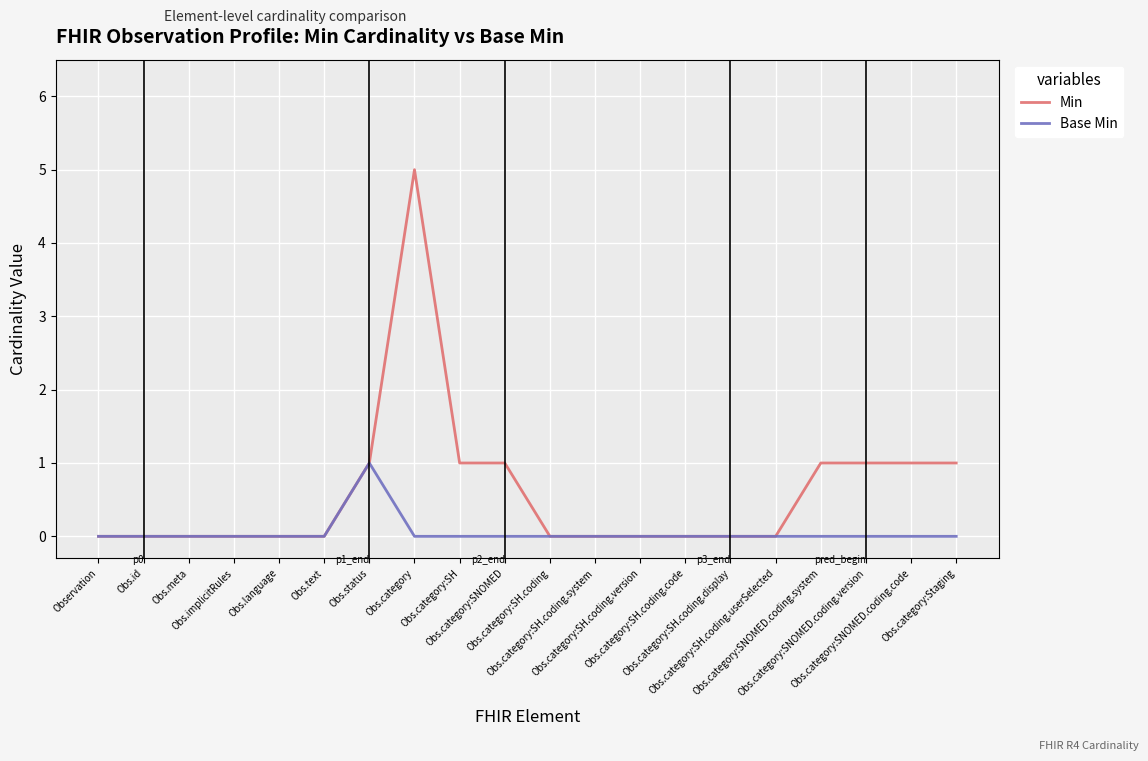

Which series has the largest range (max minus min)?

Min